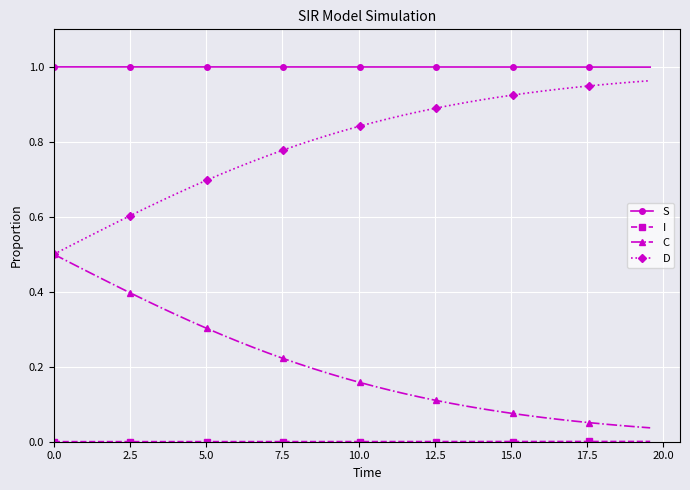

True or false: S and C intersect in this chart.

False